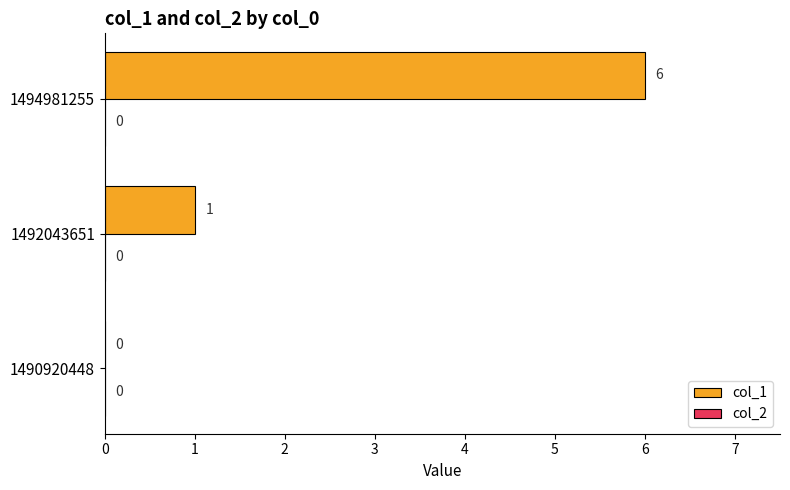

What is the maximum value shown in the chart?

6